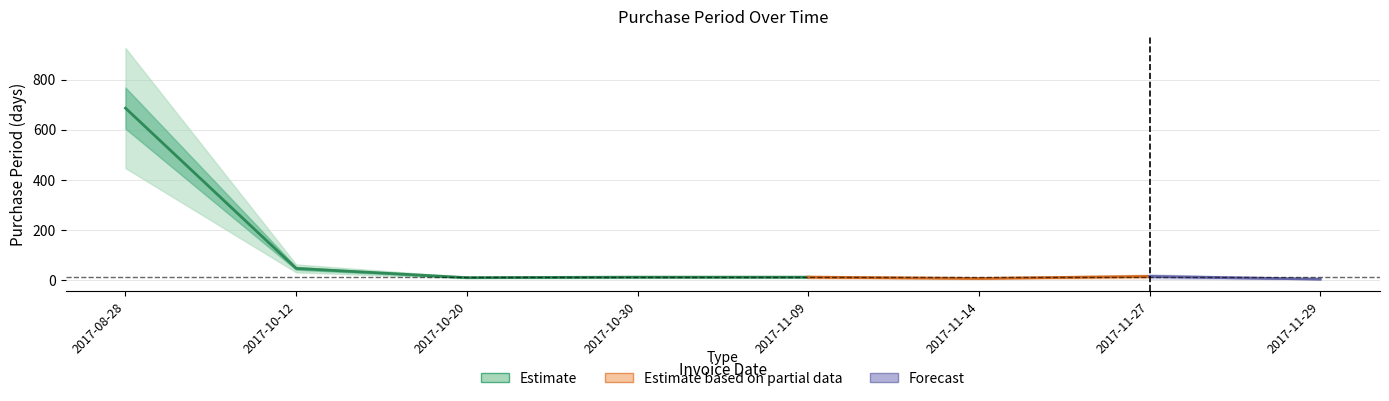

What is the difference between the values at 2017-11-14 and 2017-11-09?

5